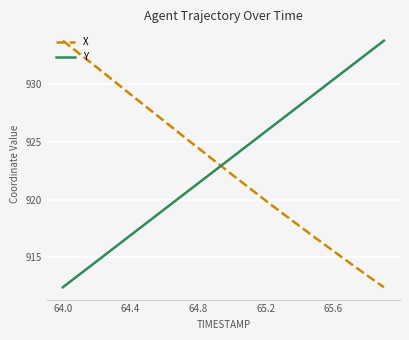

Which series ends up on top after the final intersection of Y and X?

Y